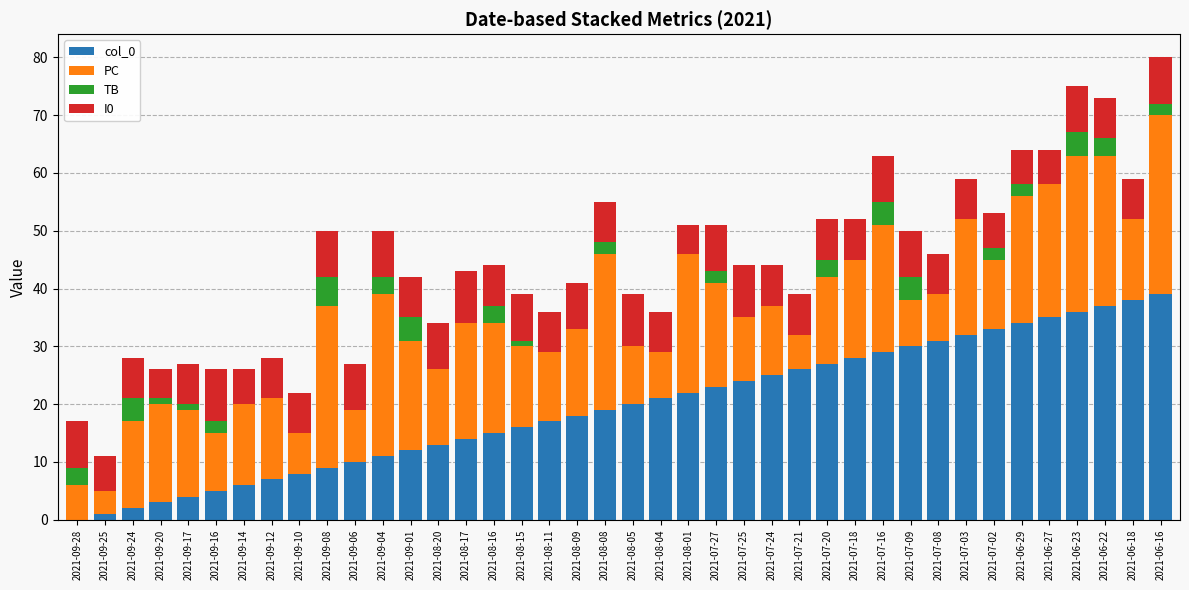

What is the total value across all series at 2021-09-24?

28